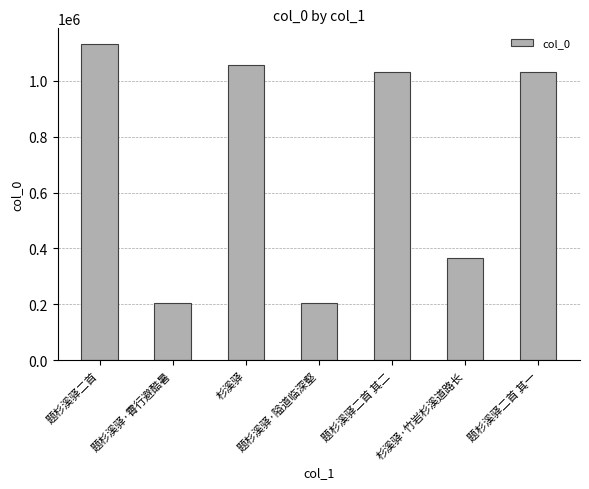

What is the label of the 1st bar from the left?

题杉溪驿二首